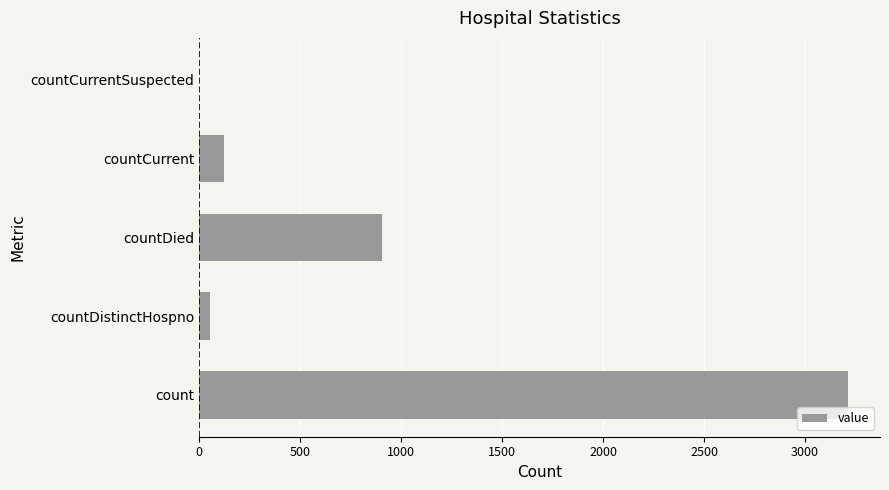

Between countDistinctHospno and countDied, which is larger?

countDied